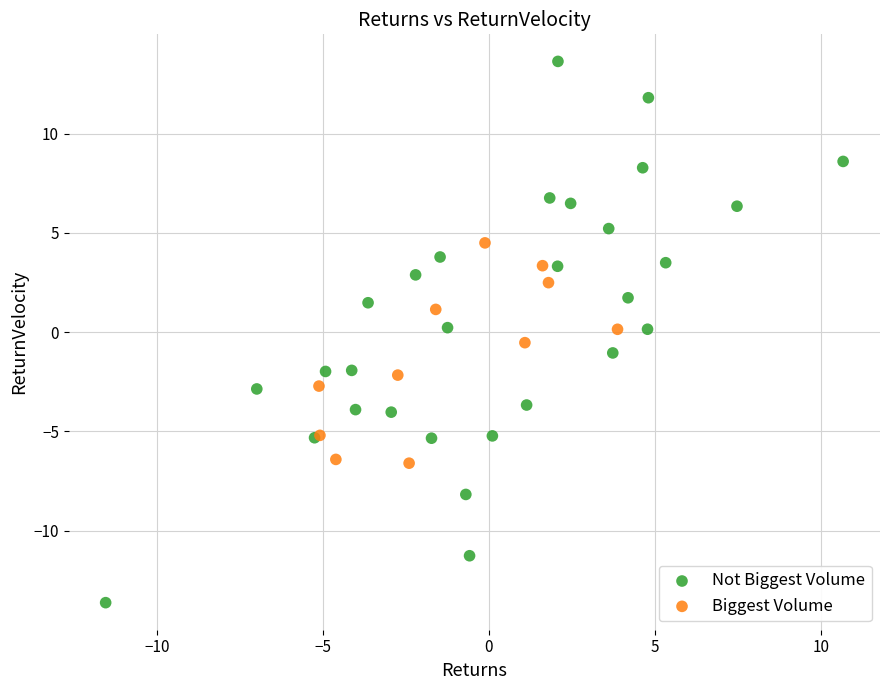

Which series contains the highest Y value?

Not Biggest Volume